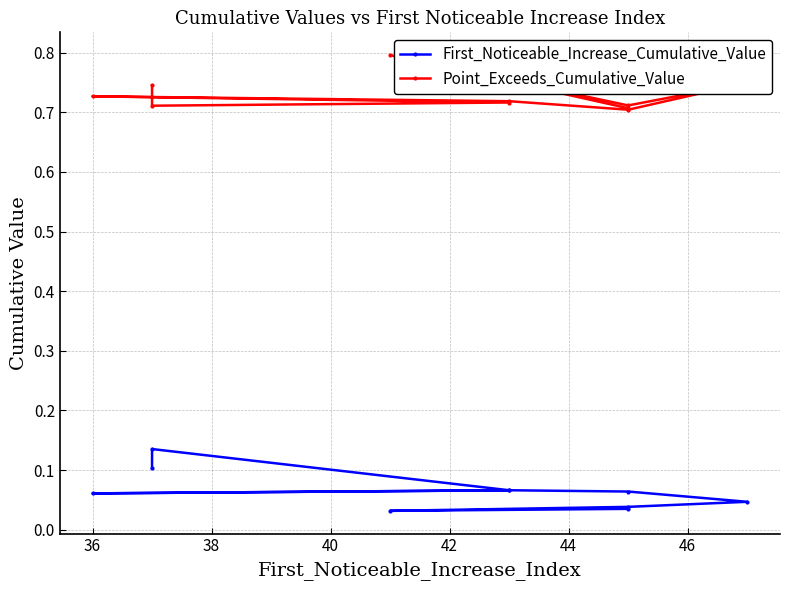

True or false: First_Noticeable_Increase_Cumulative_Value and Point_Exceeds_Cumulative_Value intersect in this chart.

False